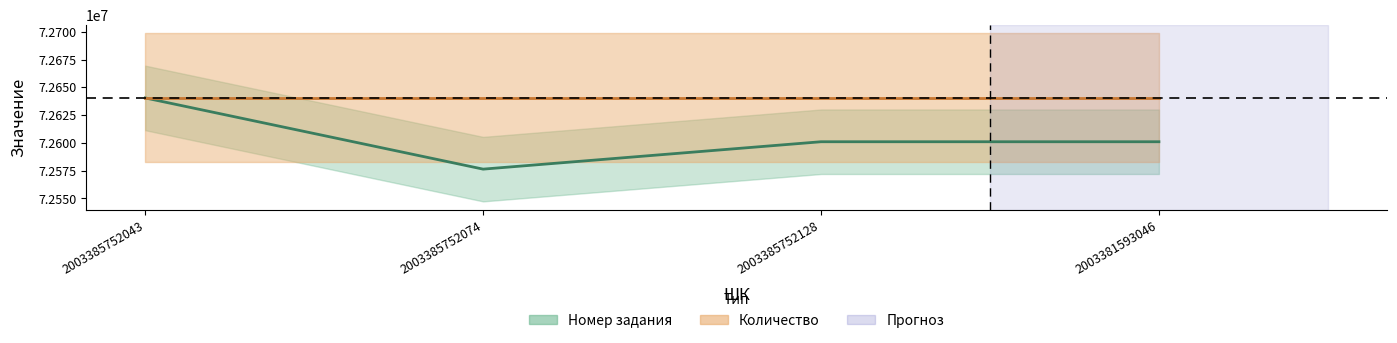

What is the label of the 1st point from the right?

2003381593046